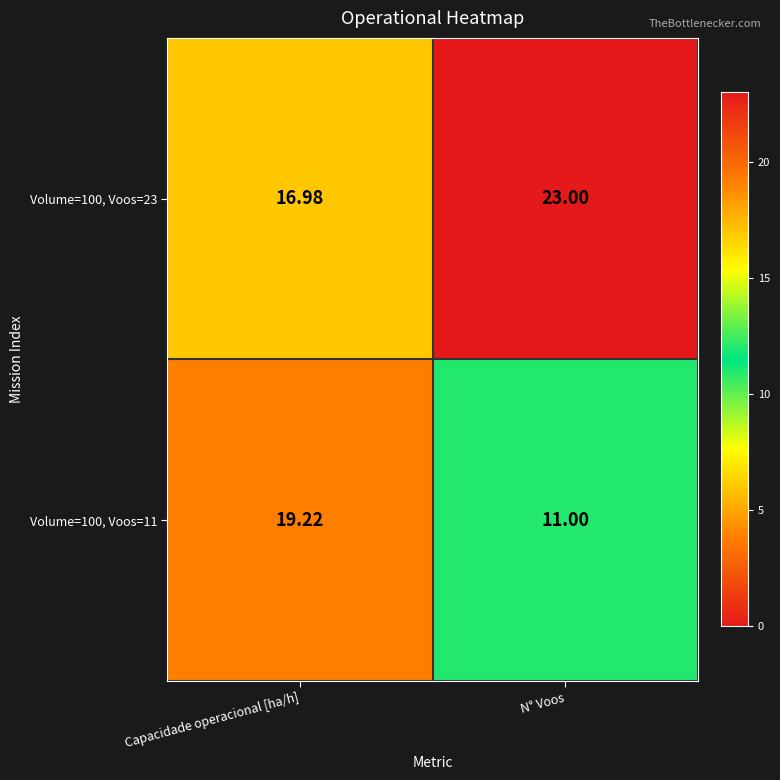

At how many categories does at least one series exceed 16?

2